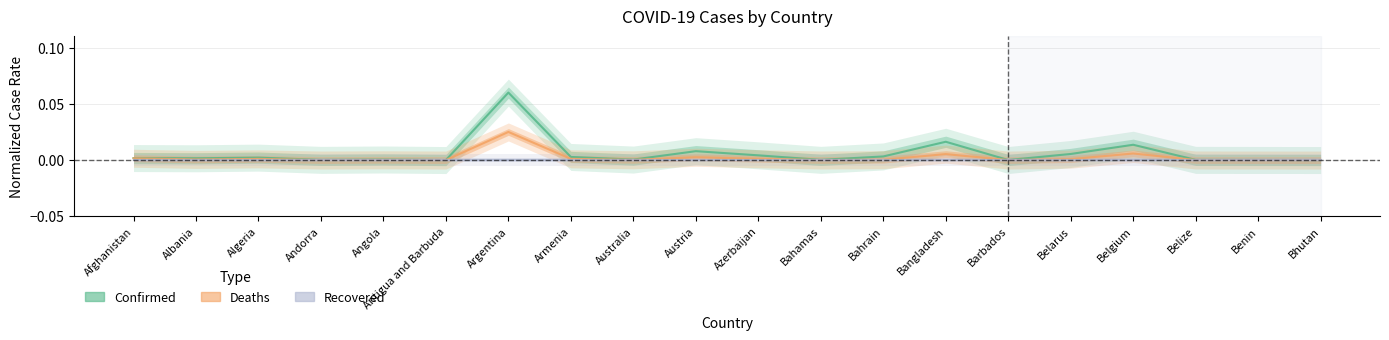

The Deaths series shows 0.0 at Benin. True or false?

False